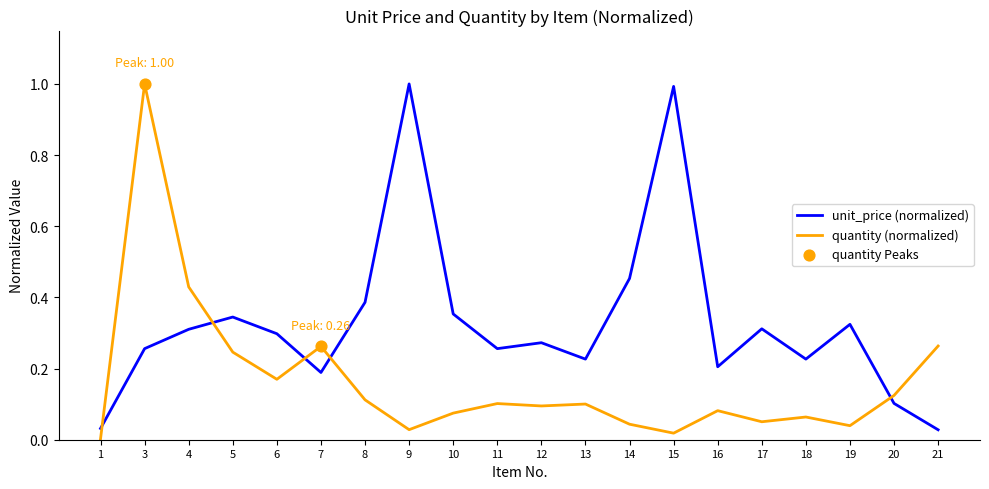

True or false: unit_price (normalized) has a value of 0.2 at 18.

True